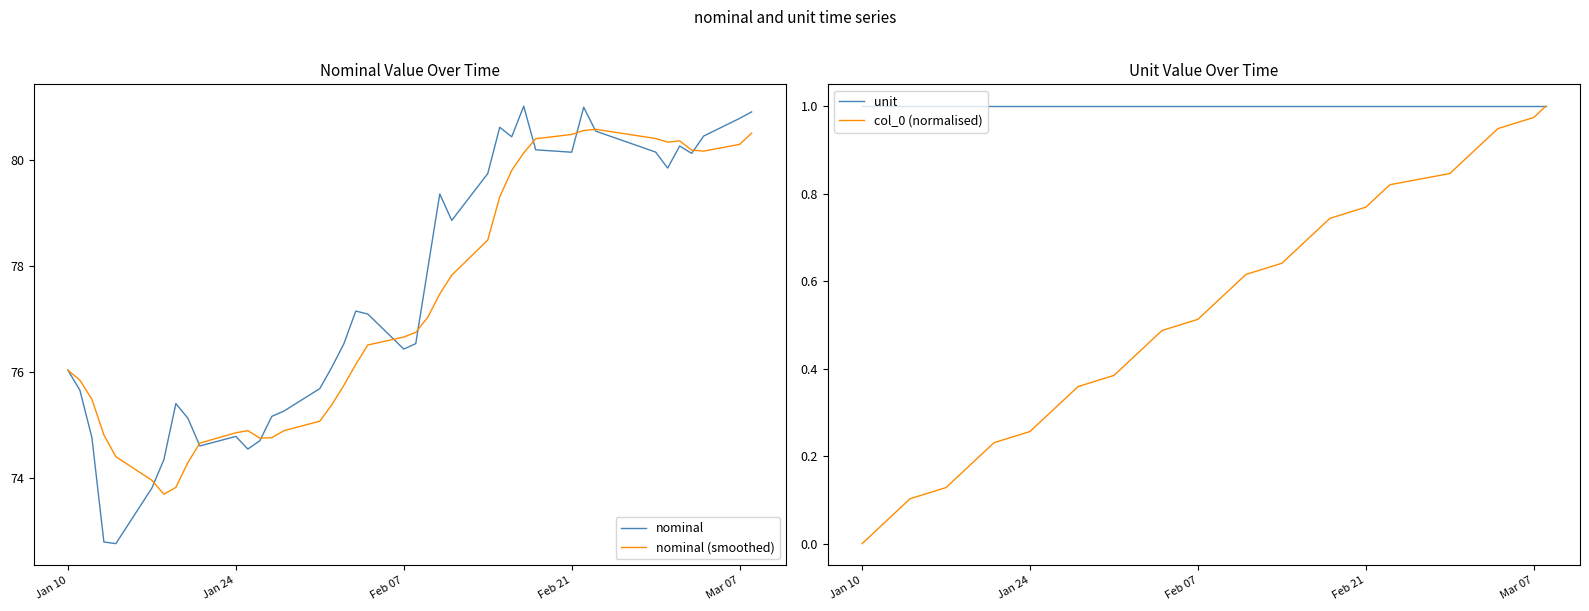

How many data points in nominal are above 77?

20